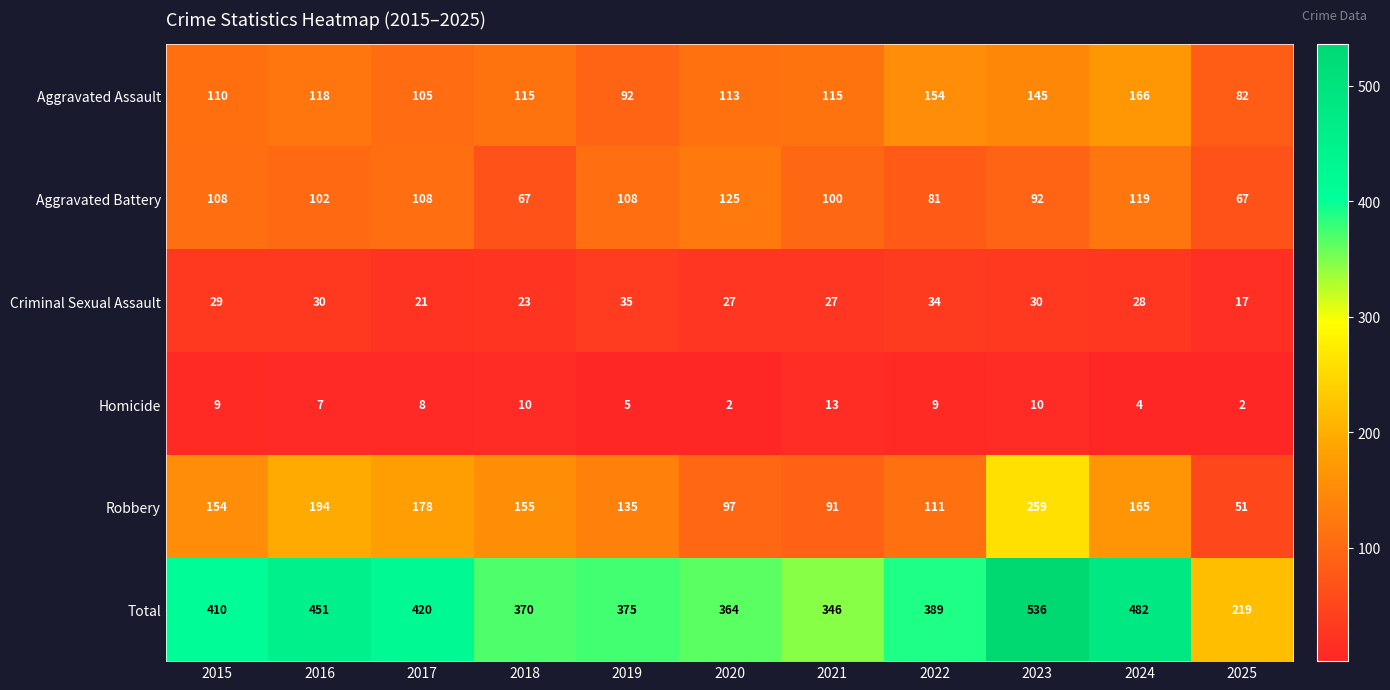

What is the difference between the maximum and second lowest values in the Robbery series?

168